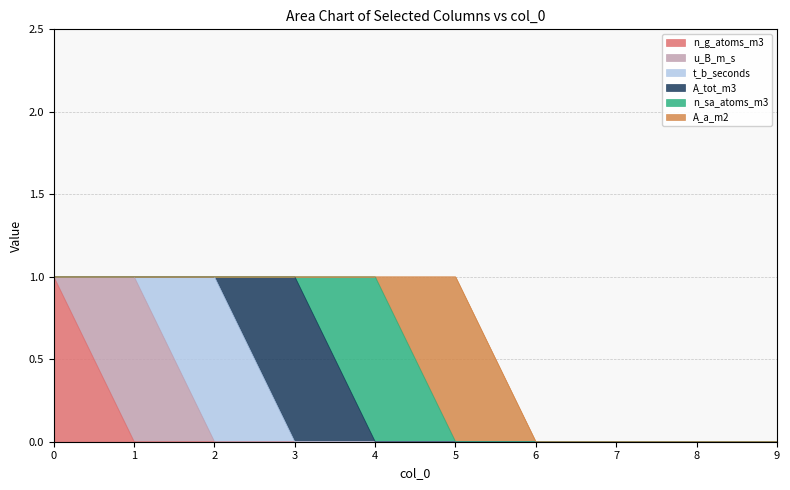

At which category does the chart reach its minimum across all series?

1